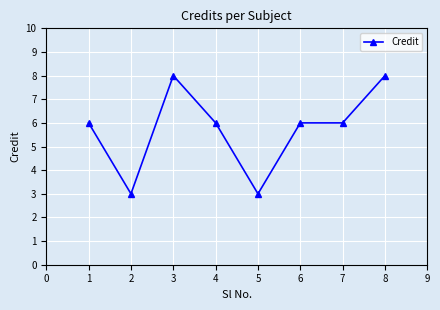

True or false: the data shows 5 at 2.

False